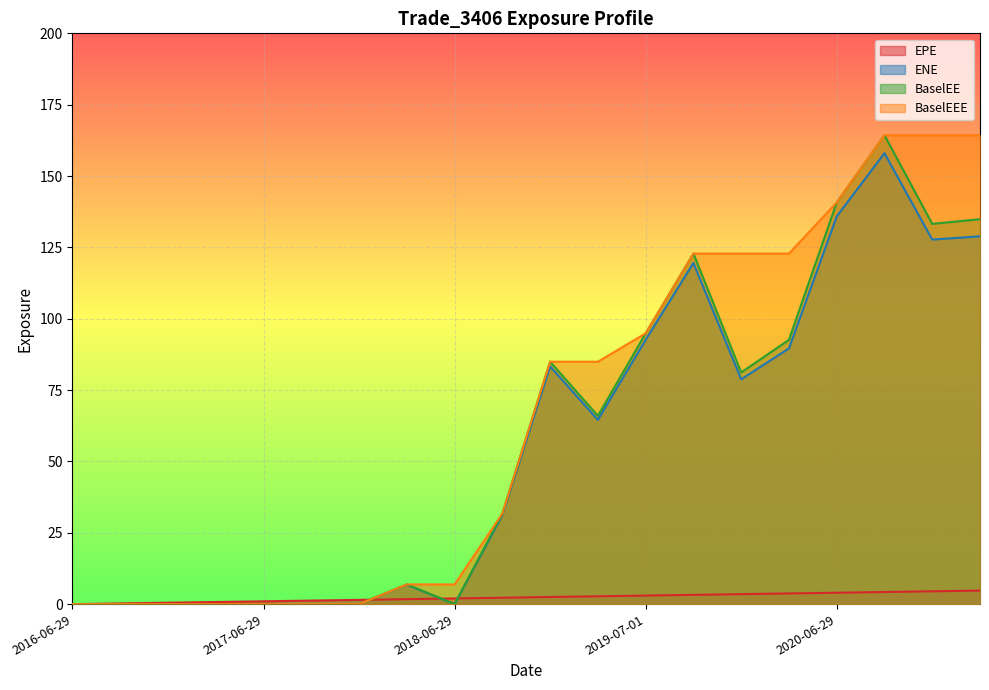

True or false: ENE and BaselEE cross at least once.

False